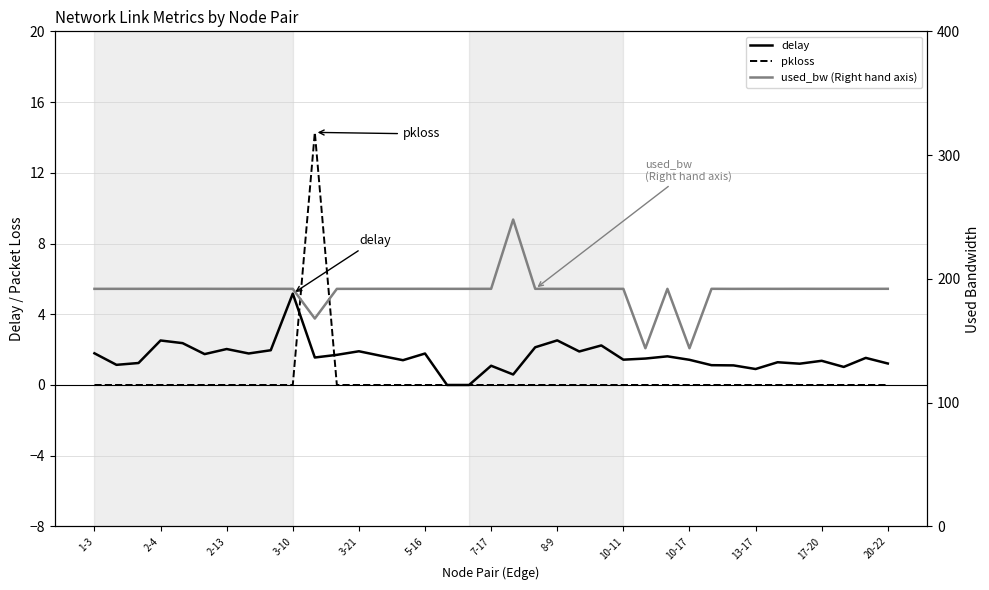

What position from the right is 10-17?

10